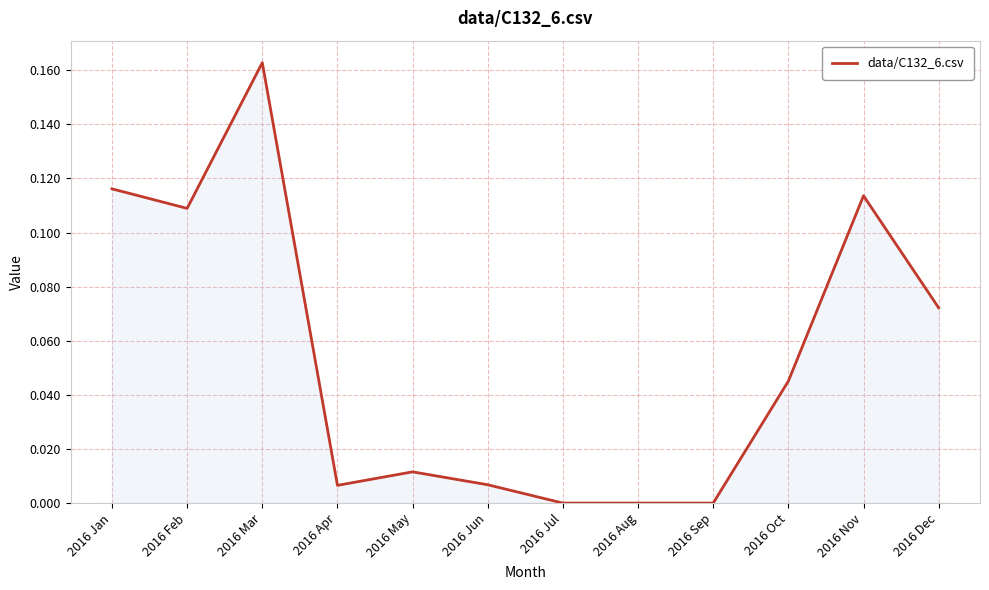

At which category does the chart reach its peak across all series?

2016 Mar